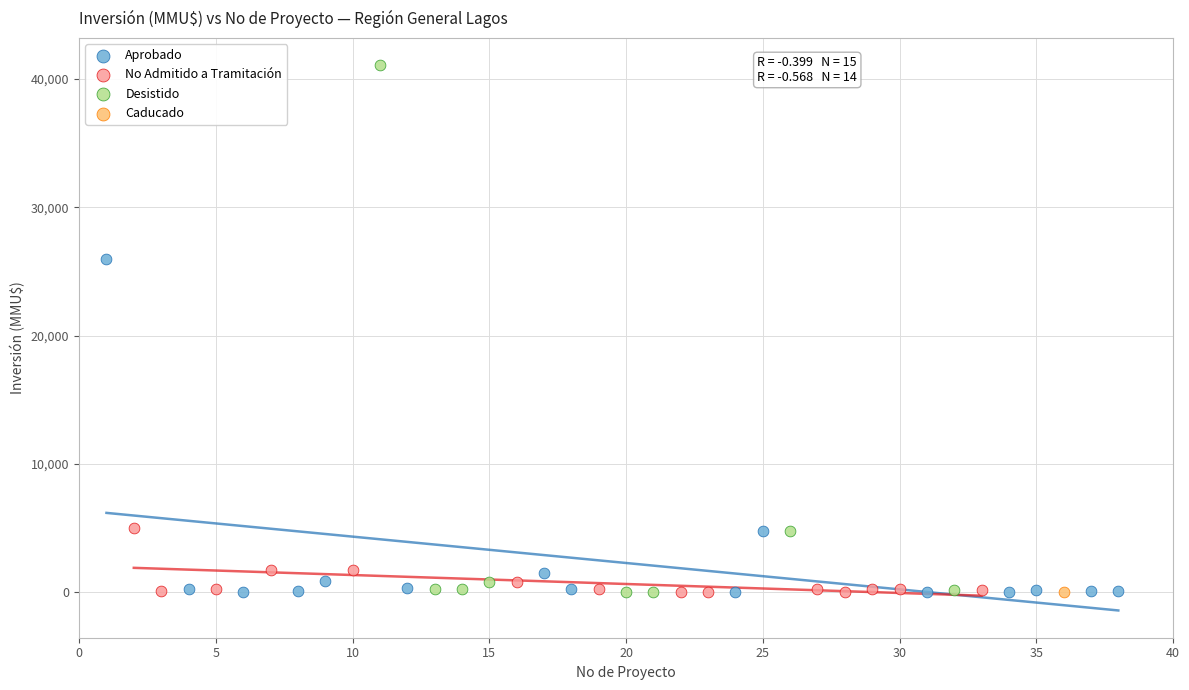

What are all the series names shown in the legend?

Aprobado, No Admitido a Tramitación, Desistido, Caducado